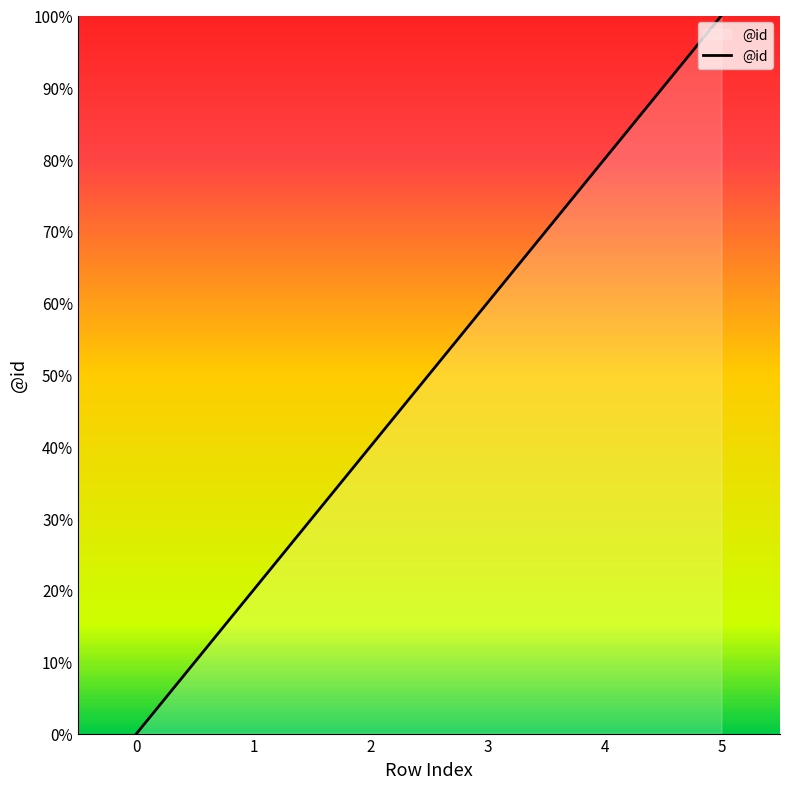

Does the chart display data point markers on the line(s)?

No